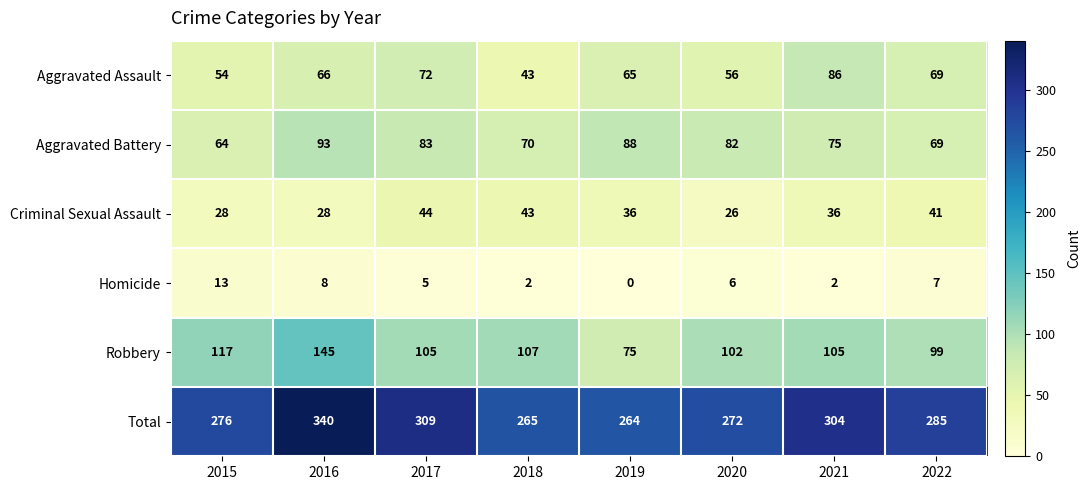

Between 2015 and 2019, which series saw the biggest shift?

Robbery